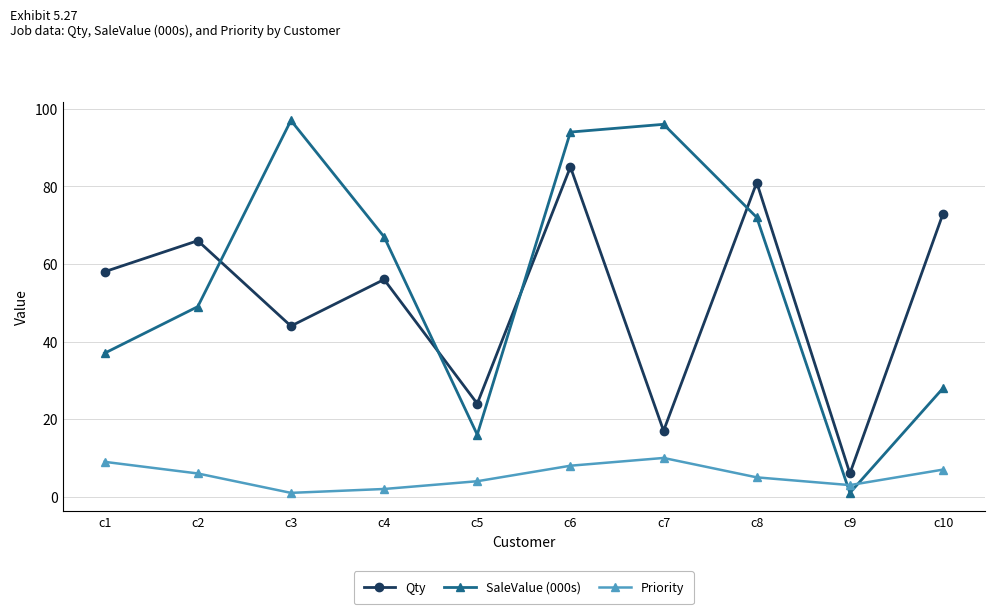

True or false: Qty and Priority cross at least once.

False